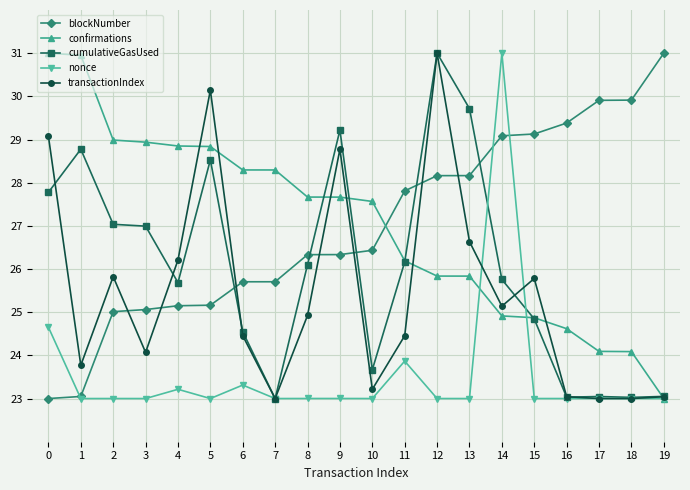

What is the minimum value for cumulativeGasUsed?

23.0